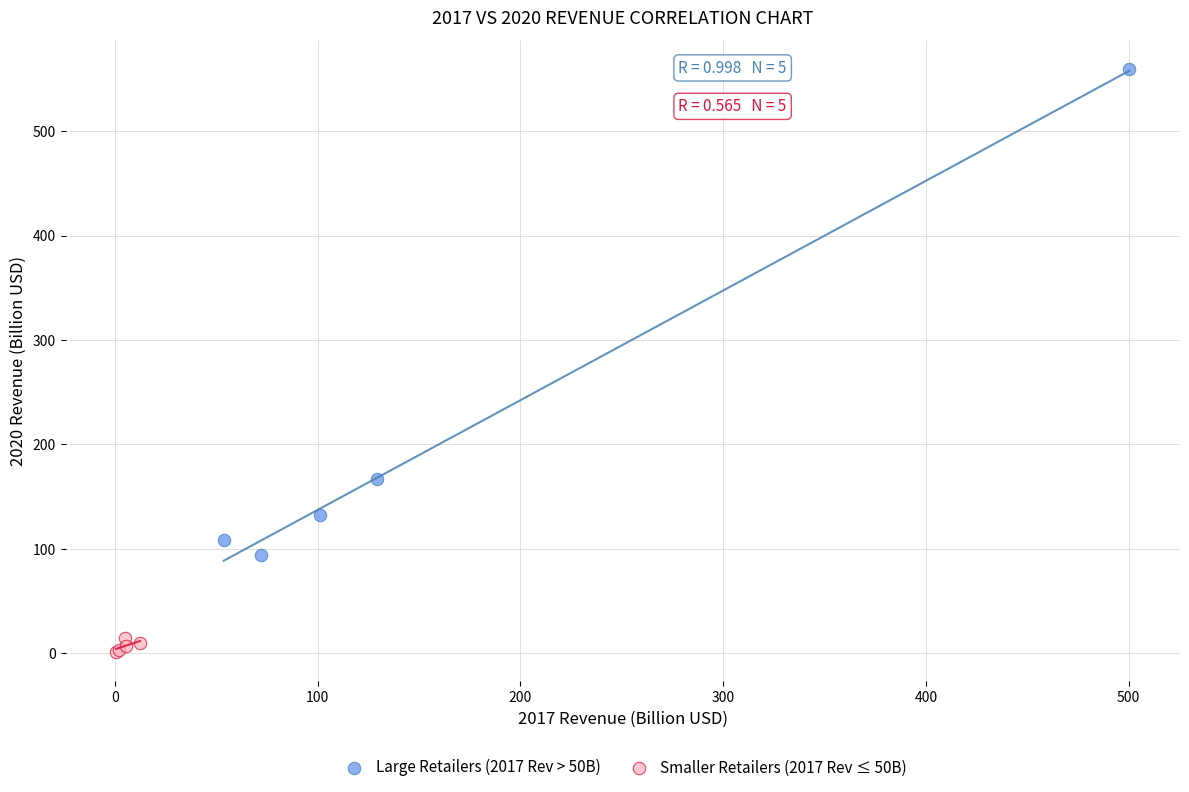

Which series reaches the maximum Y coordinate?

Large Retailers (2017 Rev > 50B)